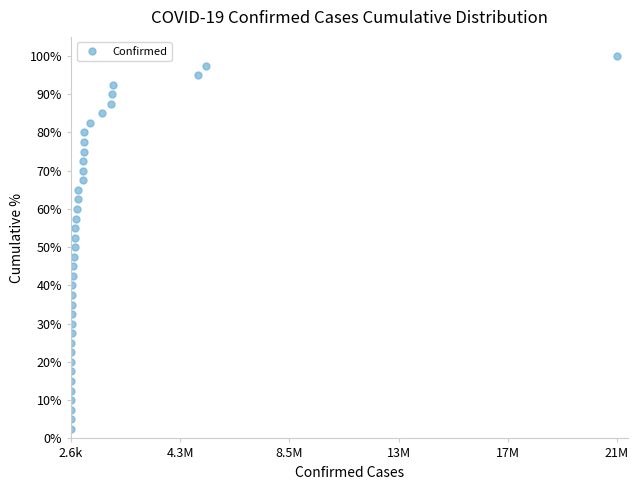

True or false: there are more than 0 points higher than both neighbors.

False